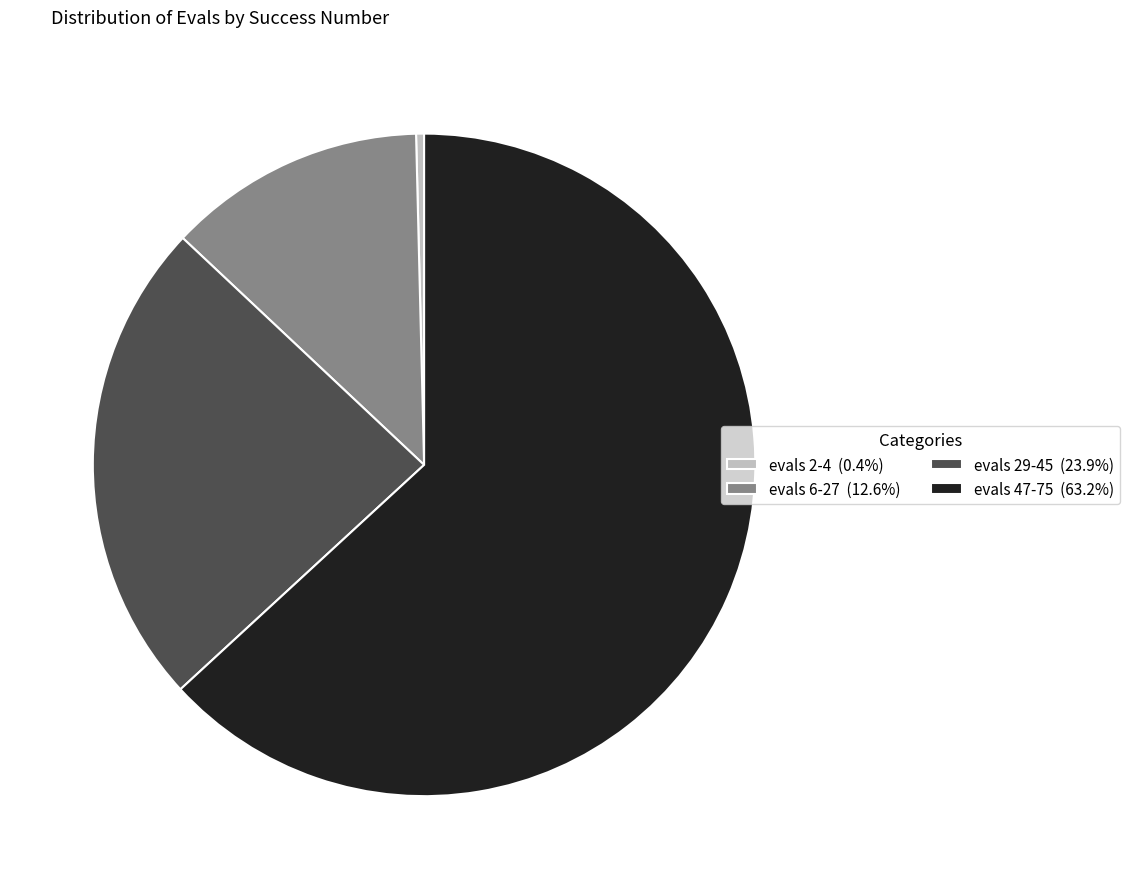

Do evals 6-27 (12.6%) and evals 2-4 (0.4%) together represent more than half of the pie?

No